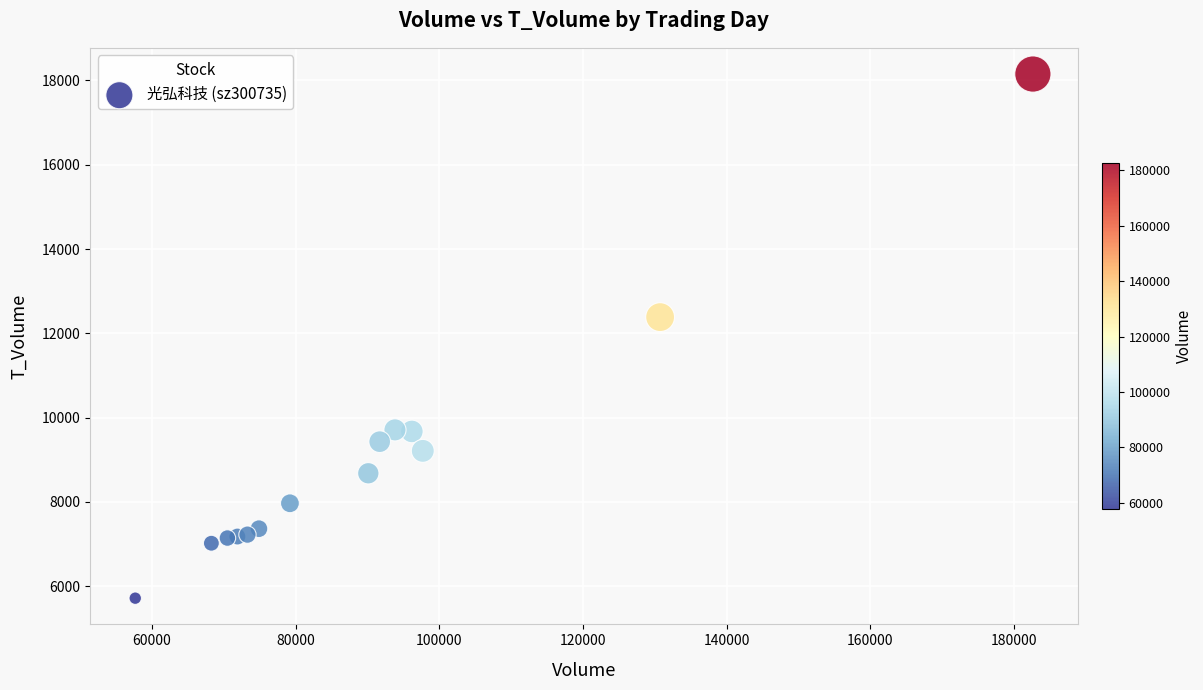

What Y value in the scatter plot is closest to 11933?

12384